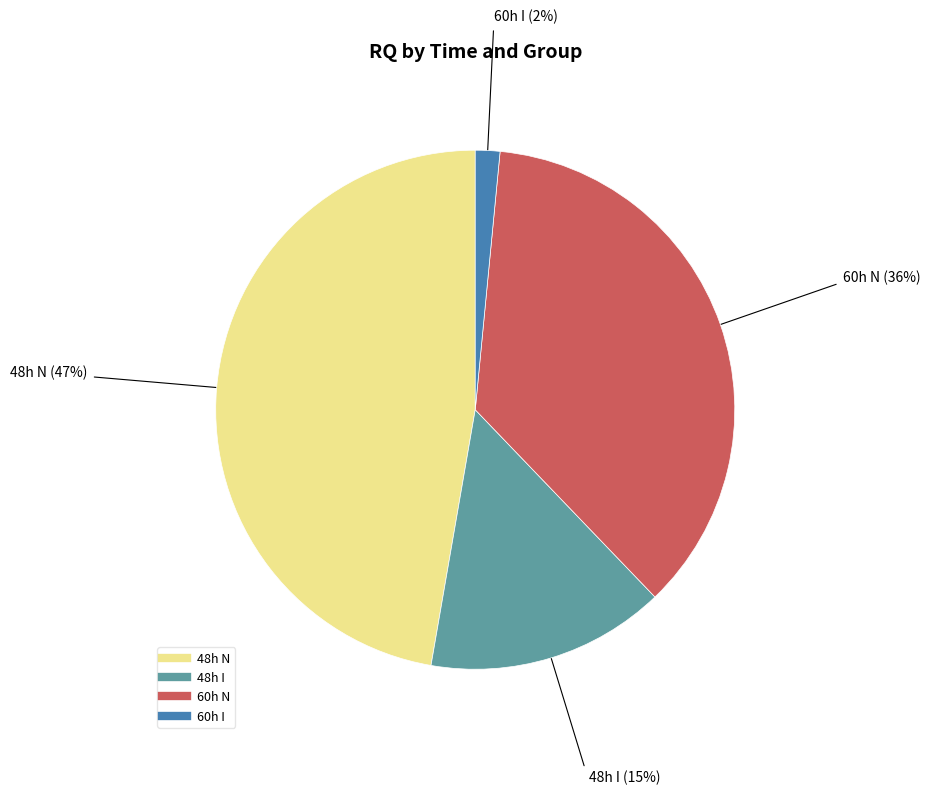

How many slices are in this pie chart?

4